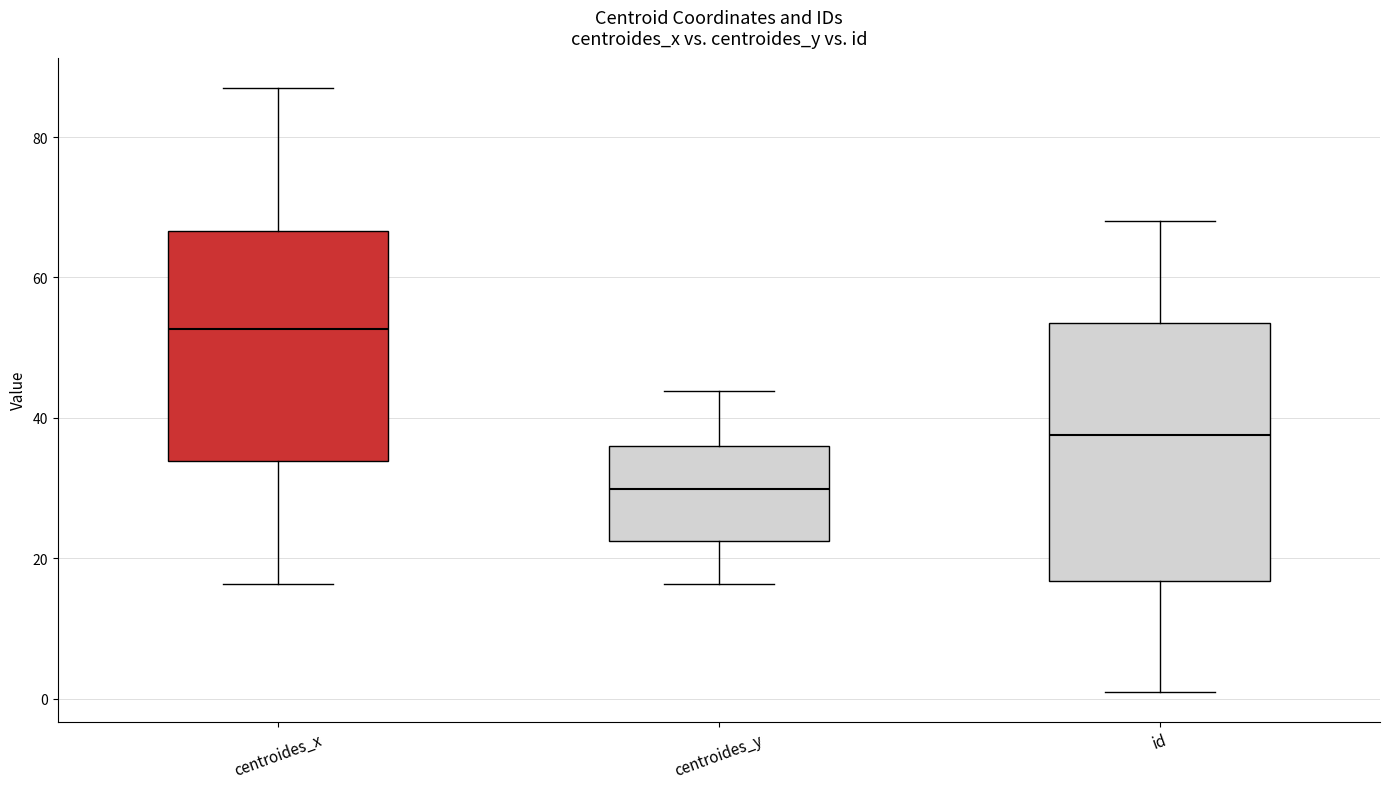

Which box's median line is the lowest?

centroides_y